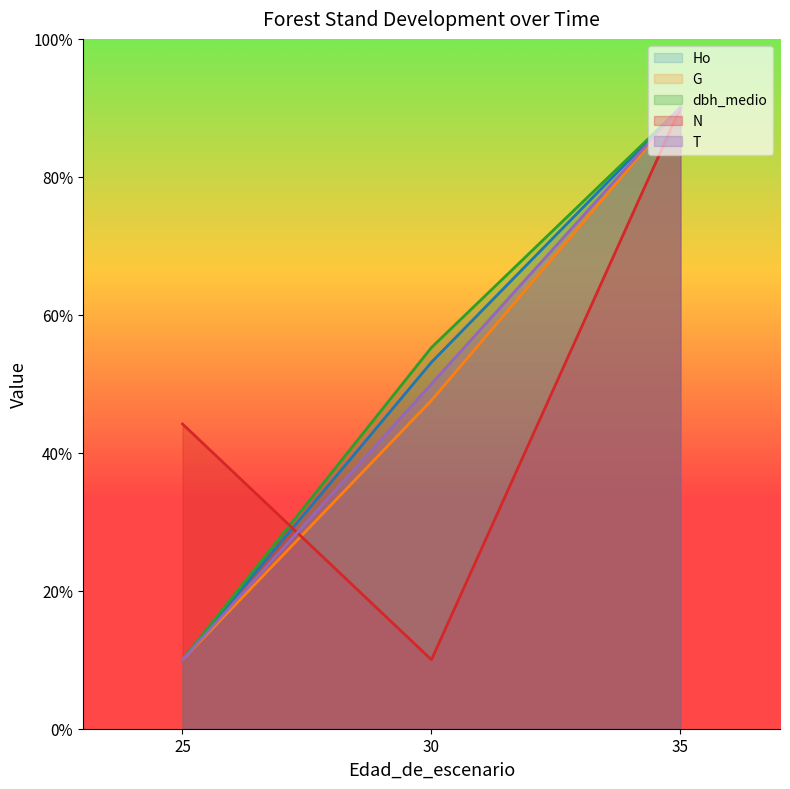

Count the Ho values in the range 10 to 90.

3